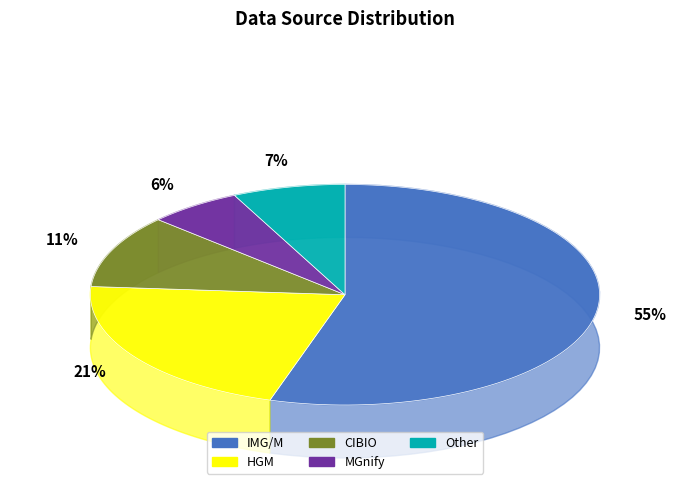

How much of the chart is everything except MGnify?

94.0%